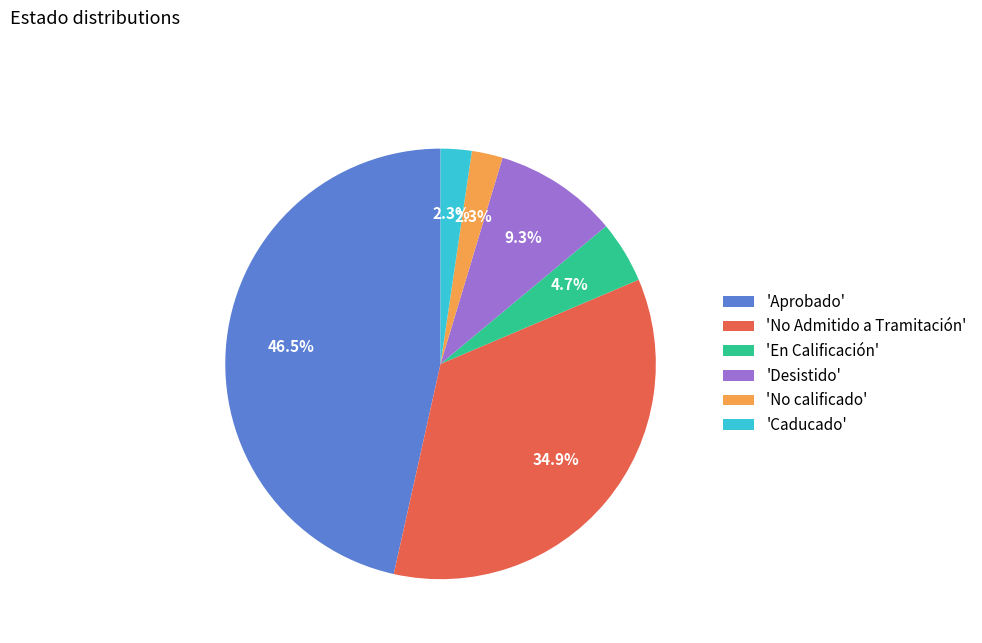

What is the largest slice in the pie chart?

'Aprobado'